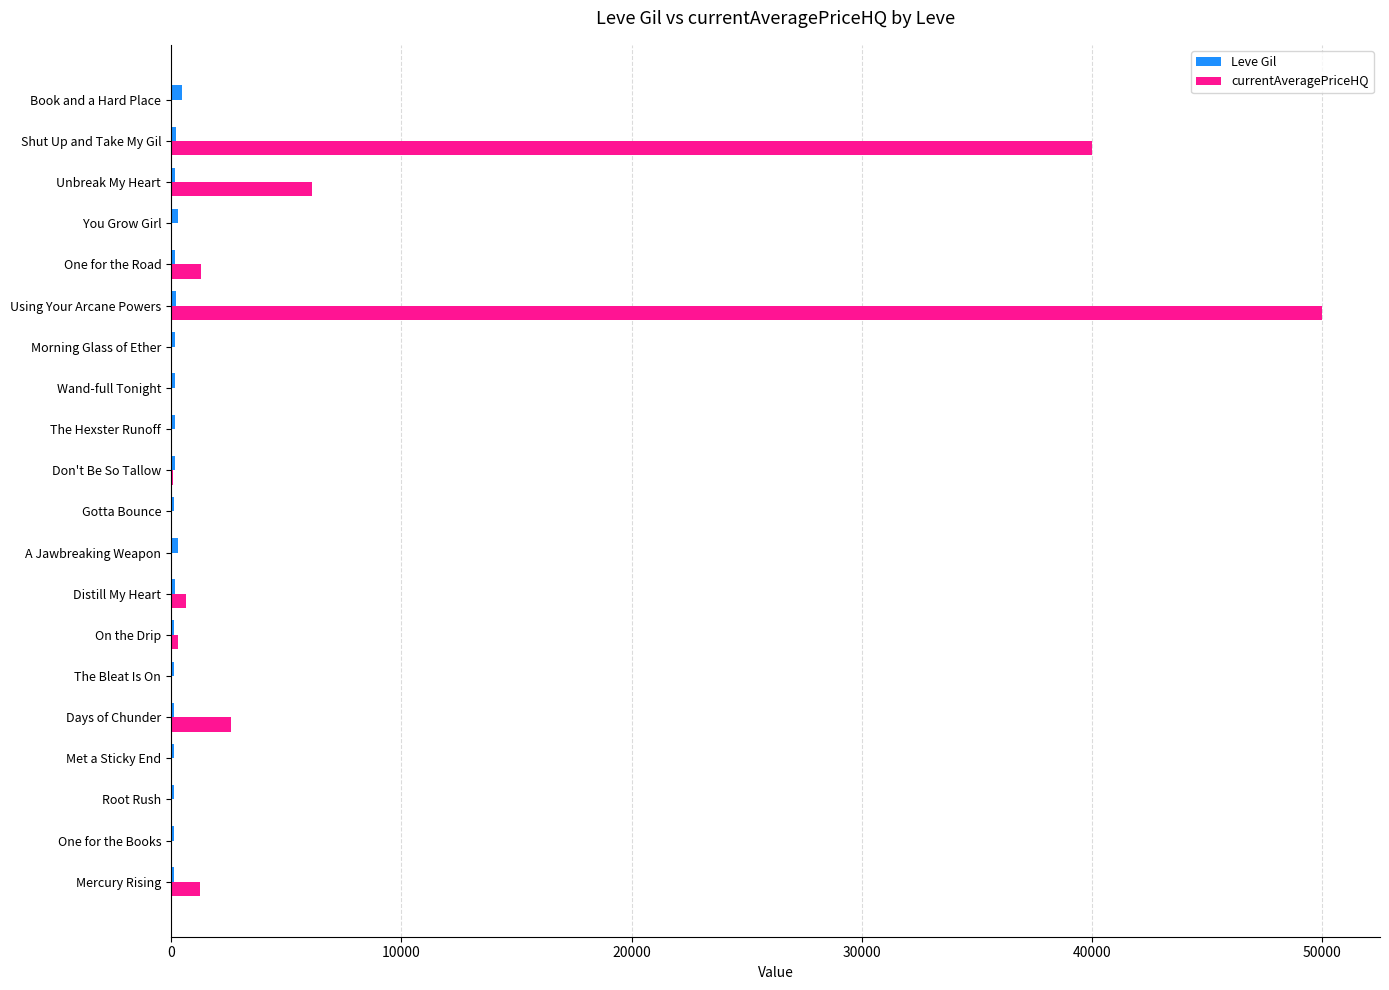

Which series has the largest total across all categories?

currentAveragePriceHQ